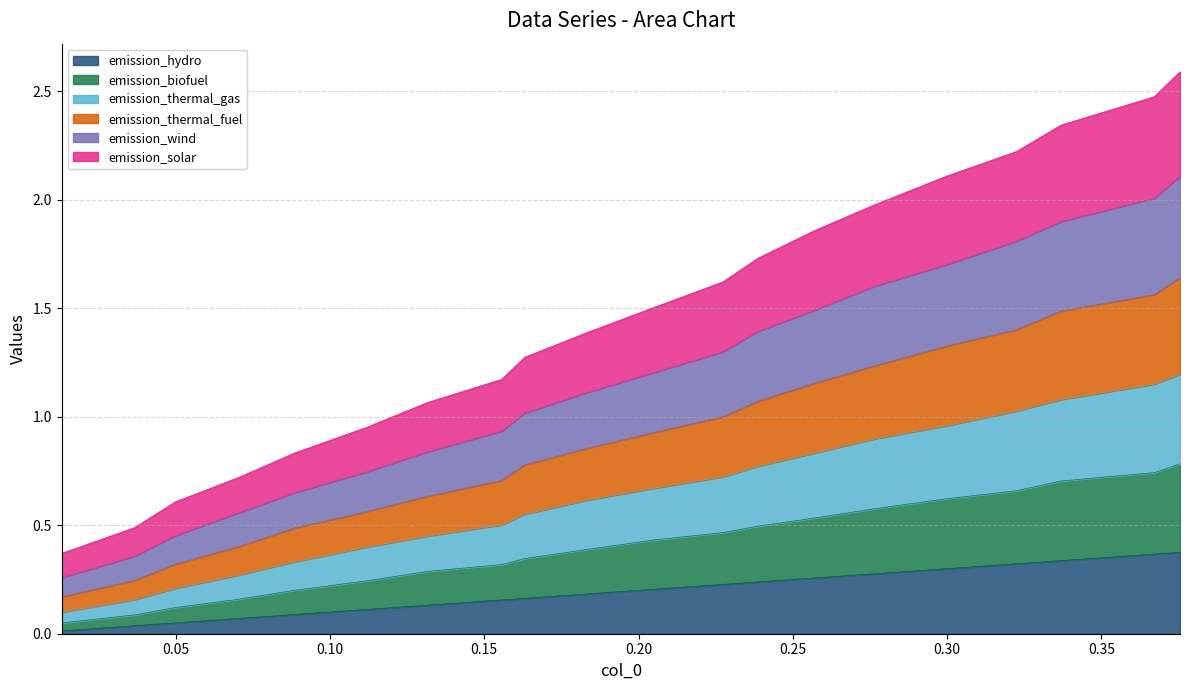

What are all the series names shown in the legend?

emission_hydro, emission_biofuel, emission_thermal_gas, emission_thermal_fuel, emission_wind, emission_solar